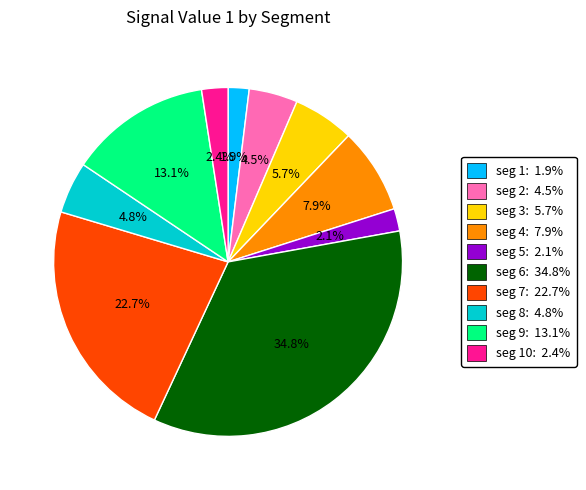

What is the largest slice in the pie chart?

seg 6: 34.8%